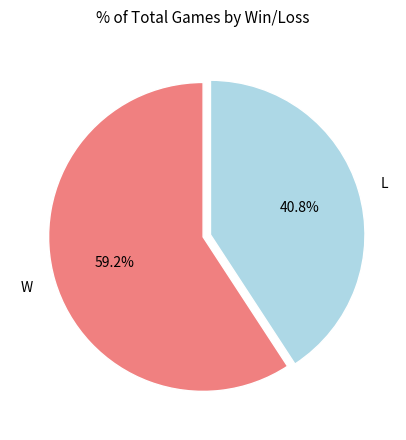

What is the smallest slice in the pie chart?

L